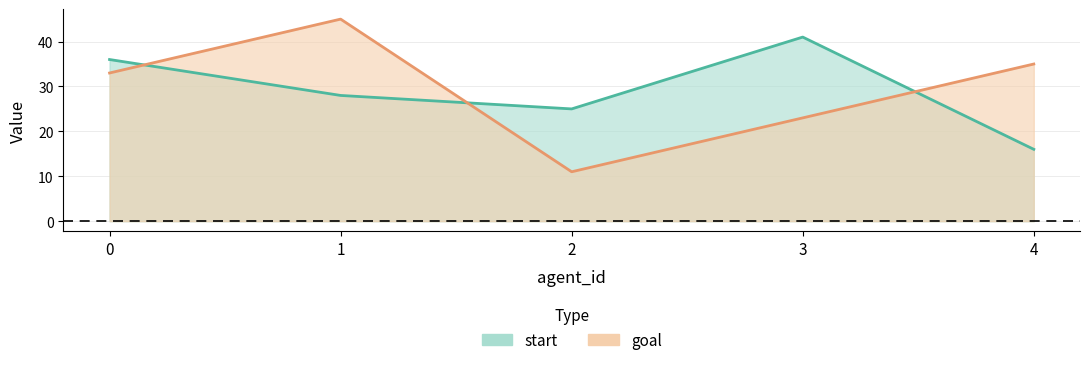

What is the value of the start point at the 1st from the left?

36